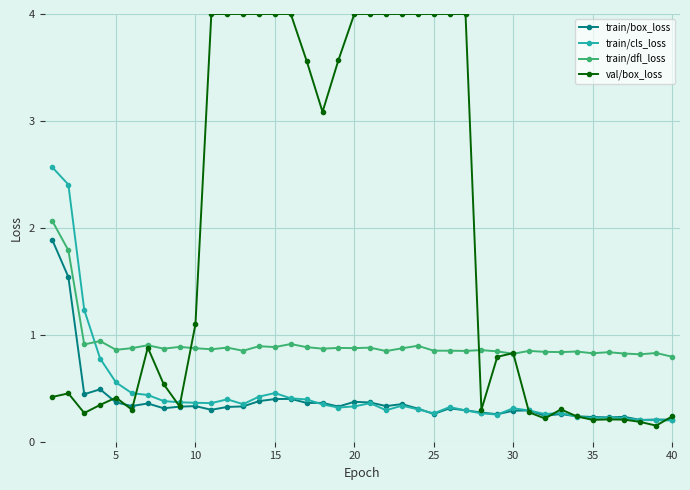

At how many categories does at least one series exceed 1?

21